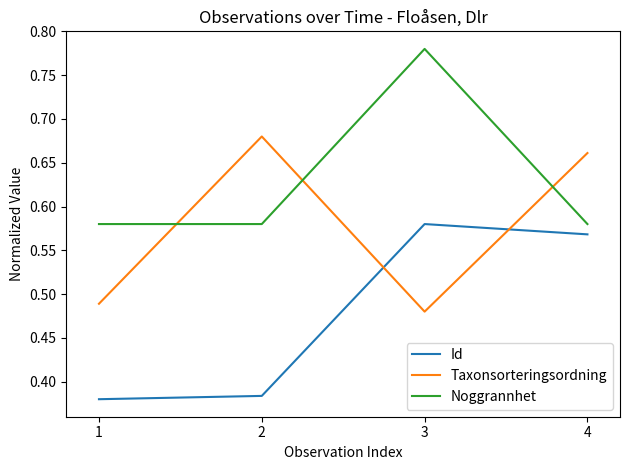

At 2, list the series in order from largest to smallest.

Taxonsorteringsordning, Noggrannhet, Id